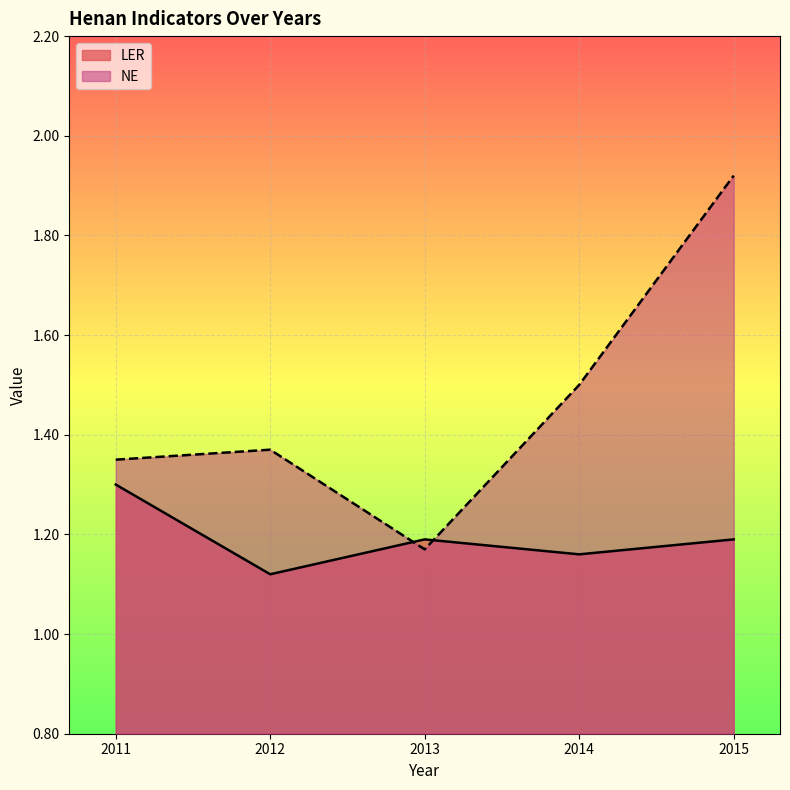

The LER series shows 0.7 at 2013. True or false?

False